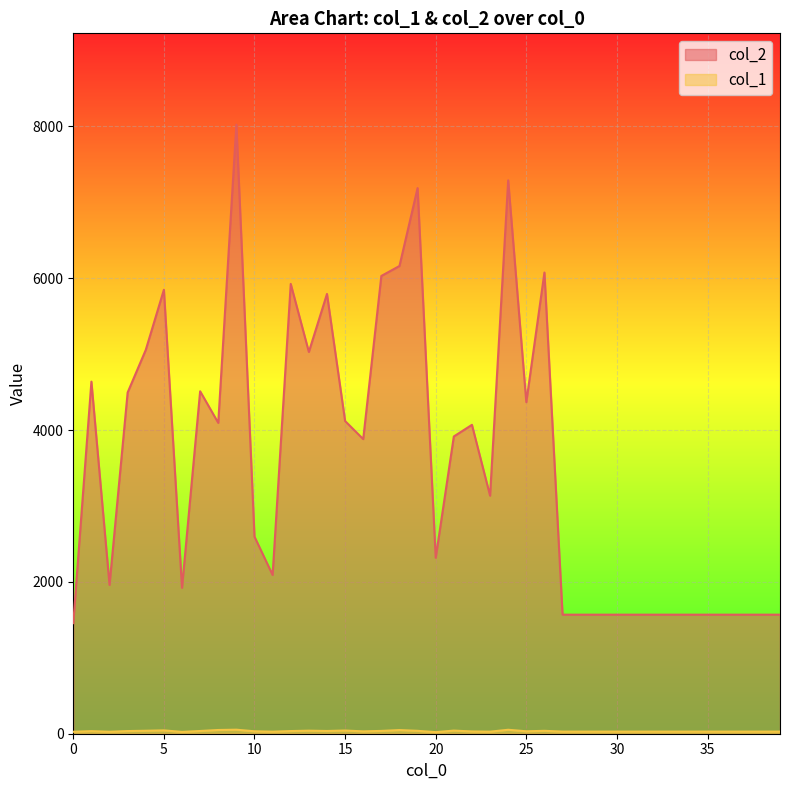

How many data points does each series have?

40